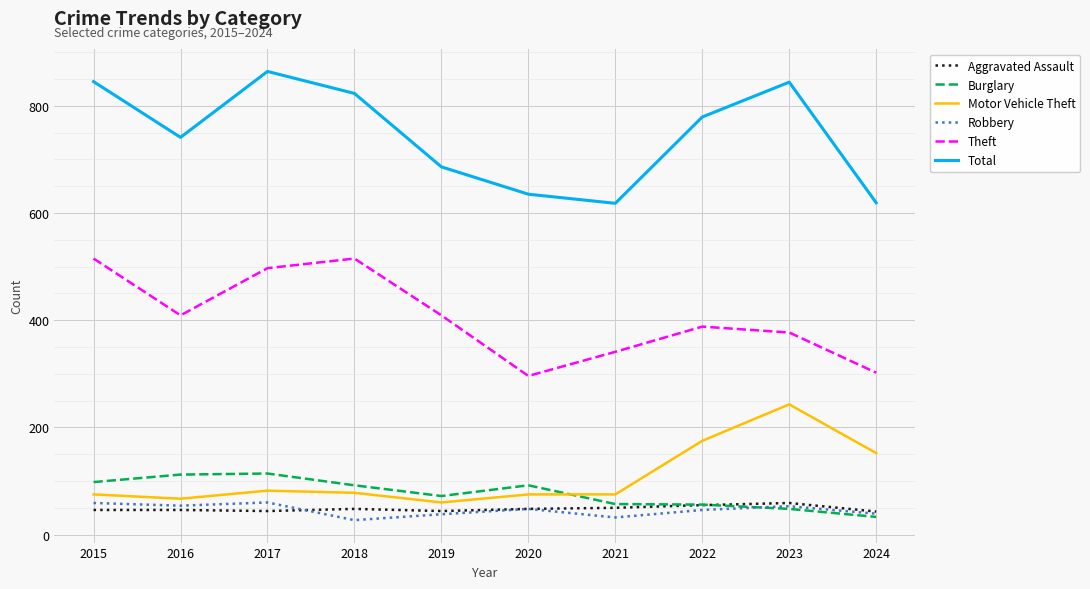

True or false: Robbery has a value of 46 at 2022.

True